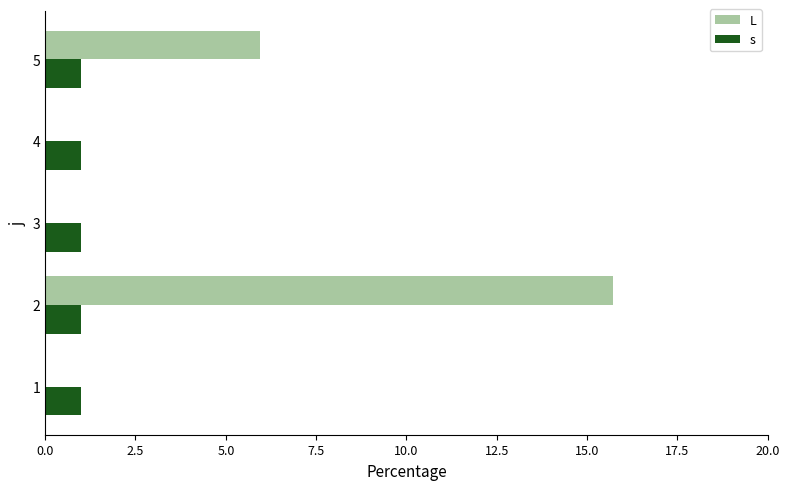

What is the maximum value for L?

15.7